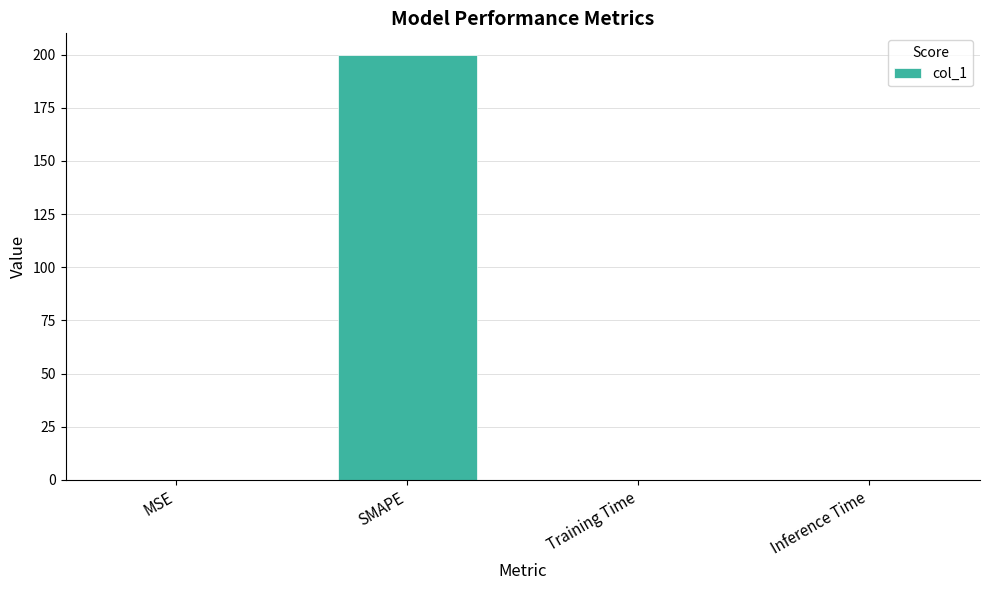

What value does the data have at SMAPE?

200.0